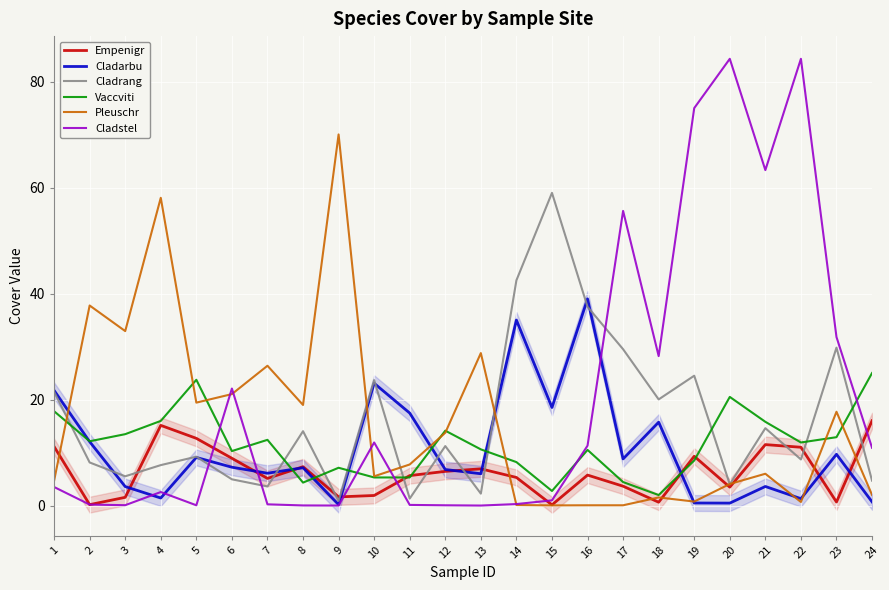

At which category is the sum across all series the highest?

19